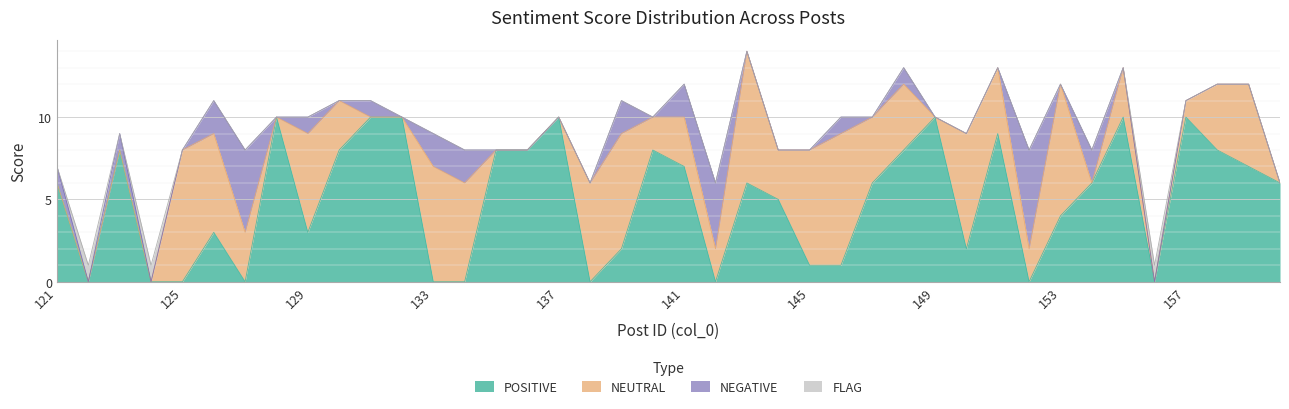

How many values in the NEGATIVE series exceed 0?

15